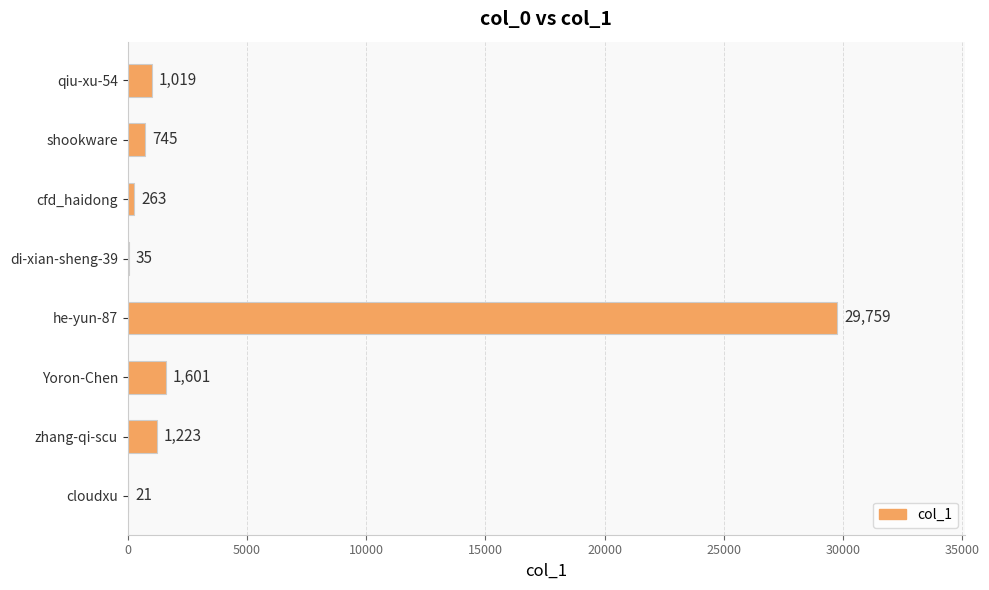

Where is the data nearest to the value 14890?

Yoron-Chen